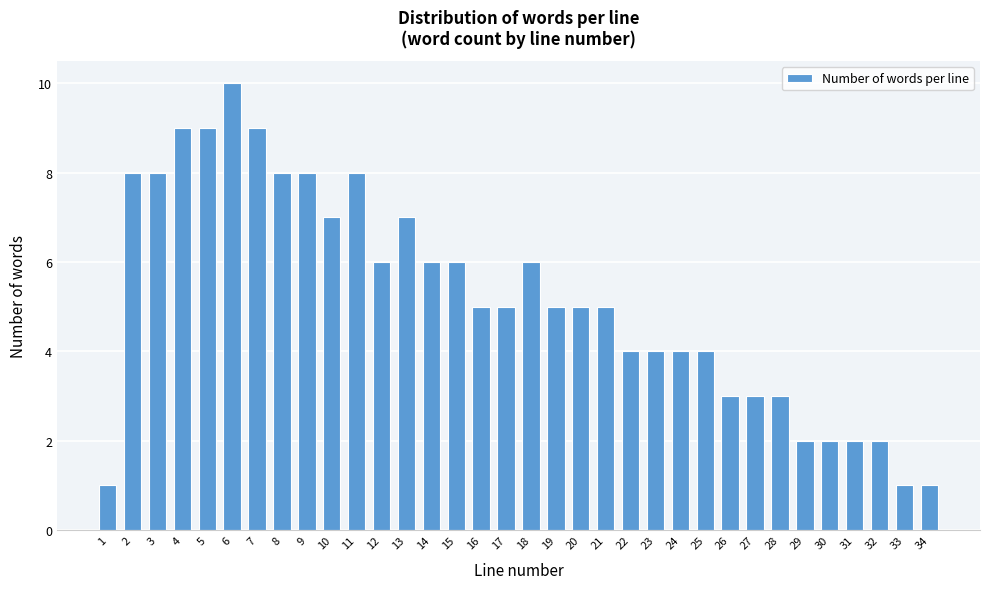

What is the change in value from 2 to 26?

-5